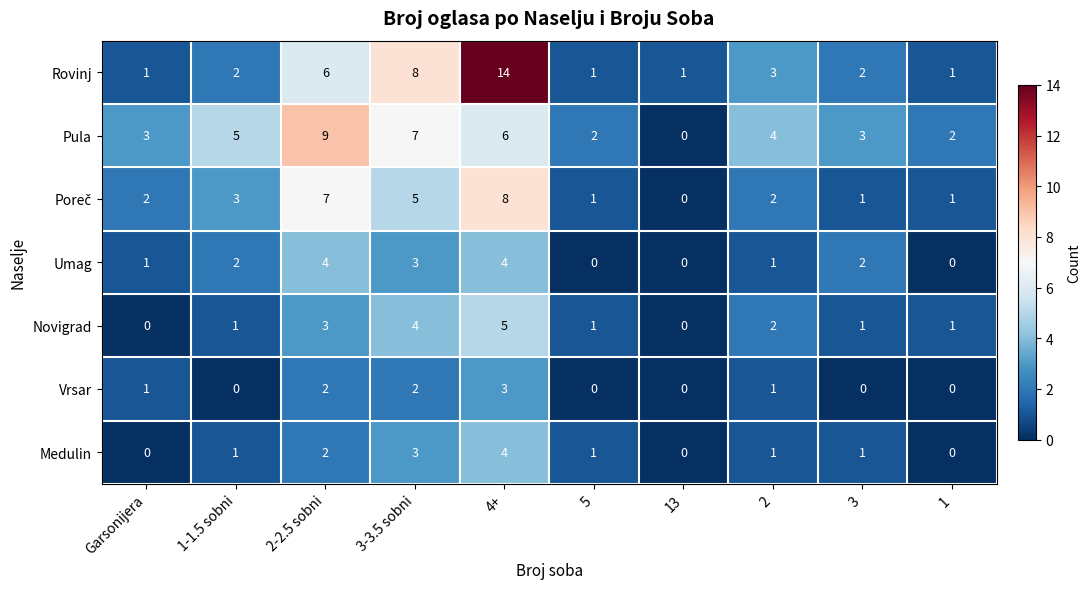

Which category has the highest value across all series?

4+